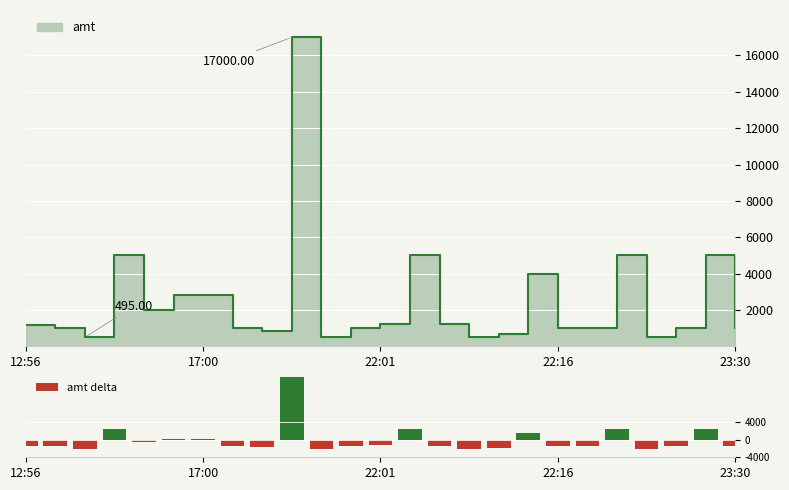

Does the chart contain any negative values?

Yes